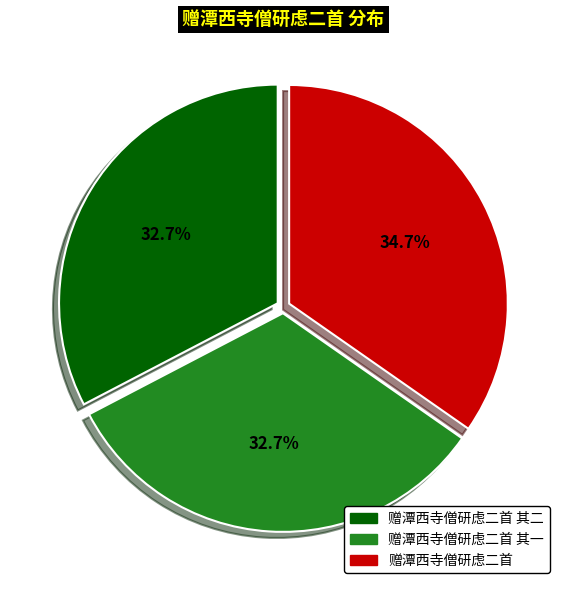

Is there a majority slice in this chart?

No